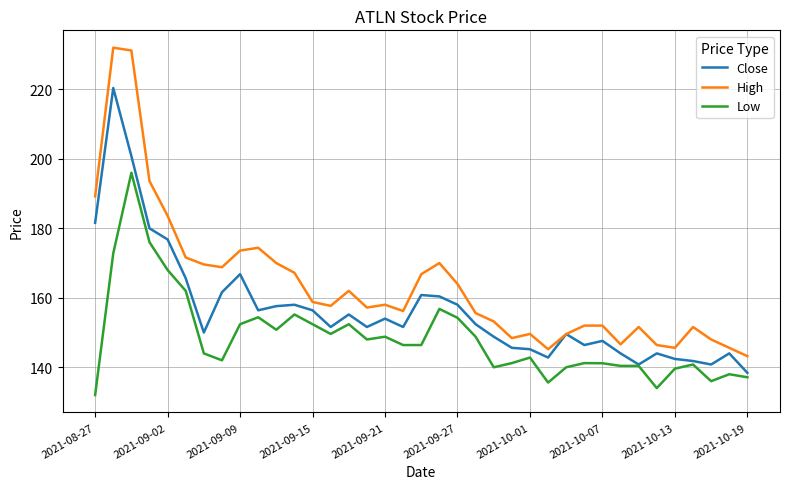

What is the maximum value shown in the chart?

232.0